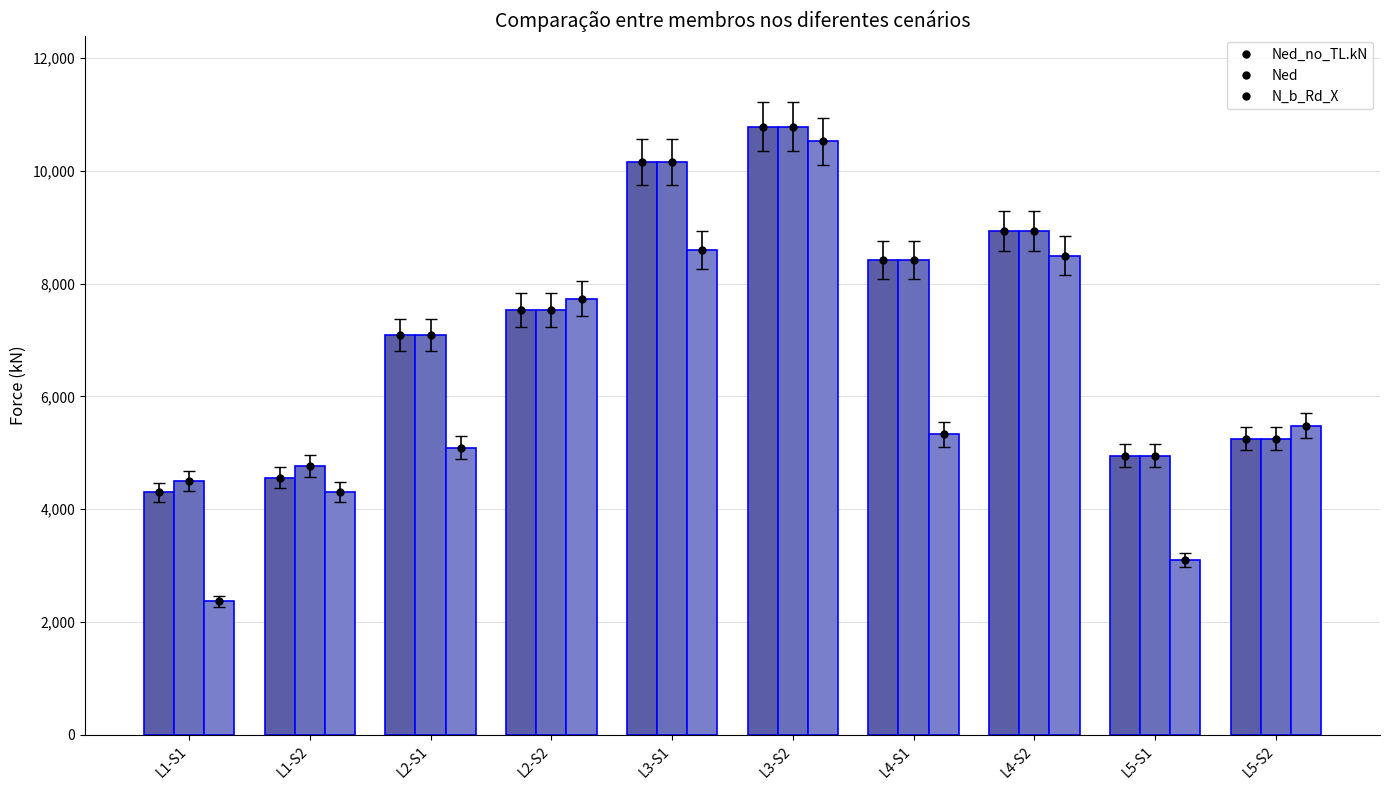

At how many categories does at least one series exceed 6460?

6